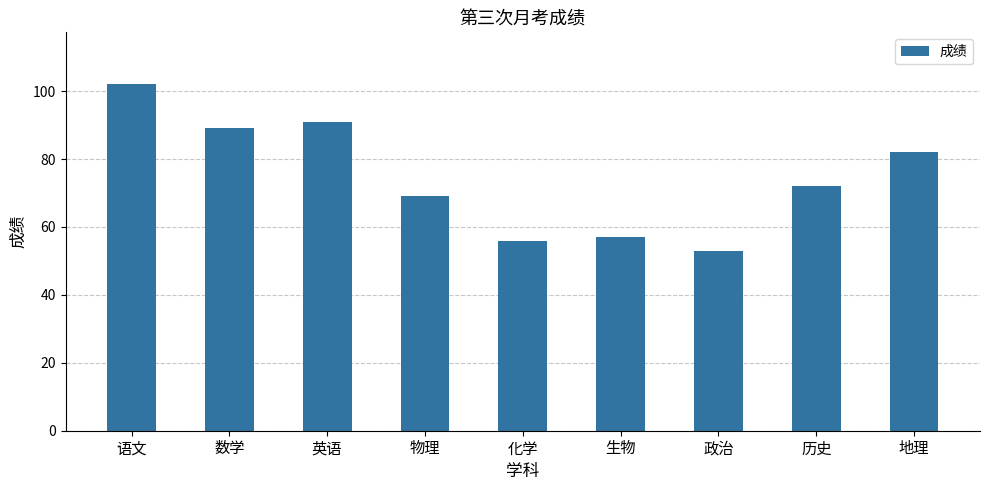

Is it true that the value at 地理 is 27?

False